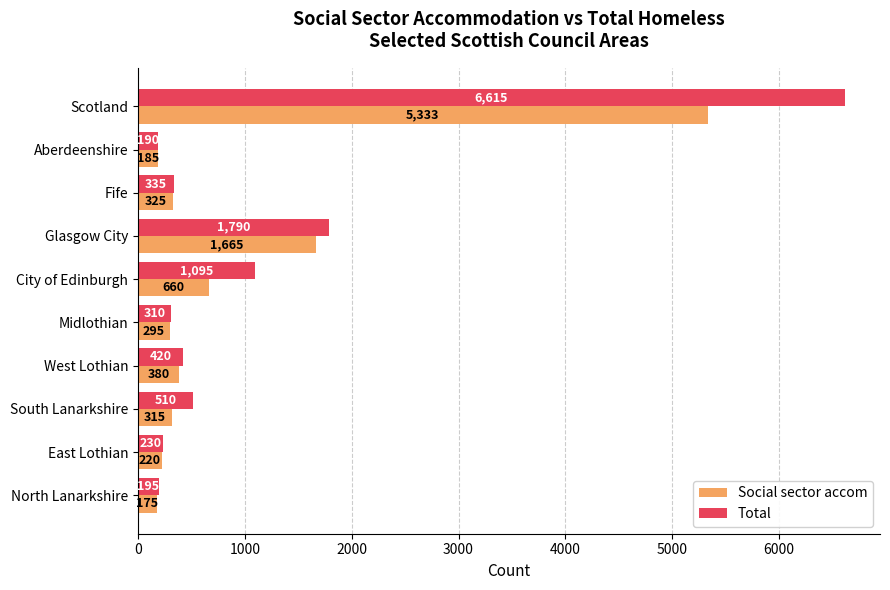

Which label corresponds to the largest value in the chart?

Scotland